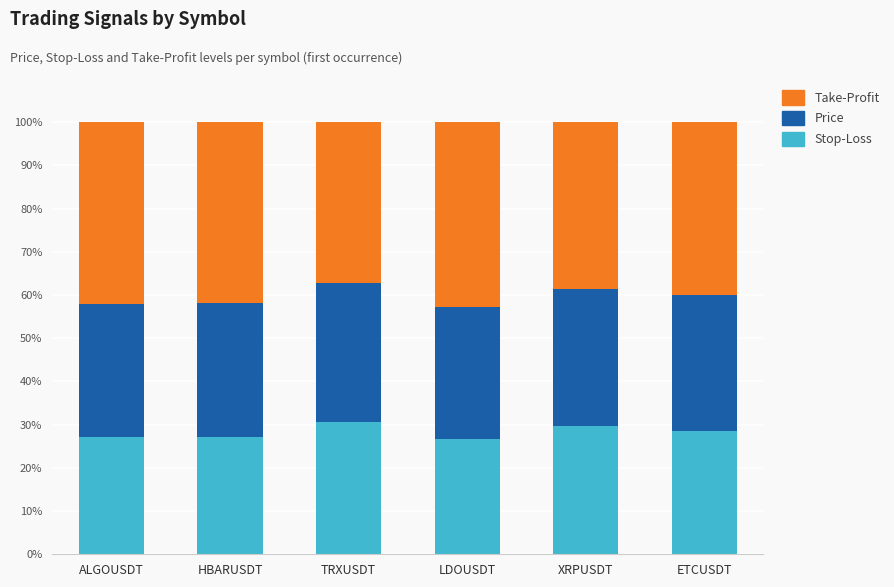

How many bars are there in total?

6